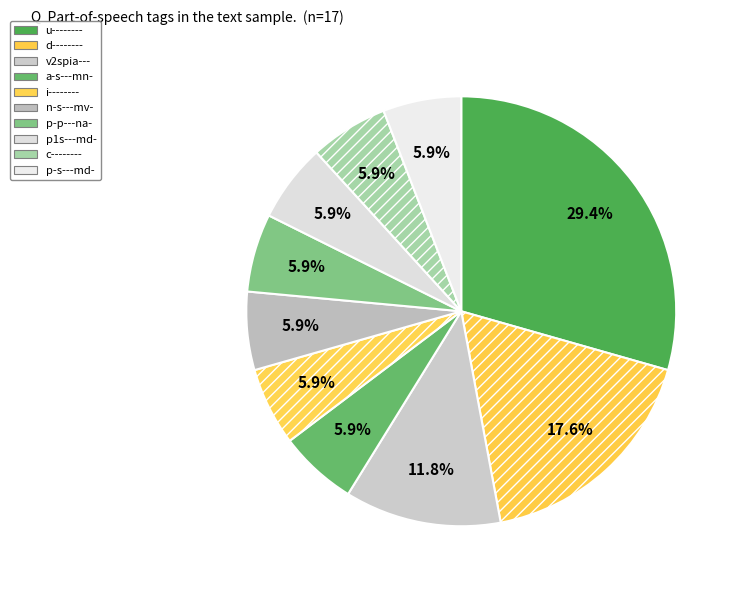

Count the number of slices in the pie.

10